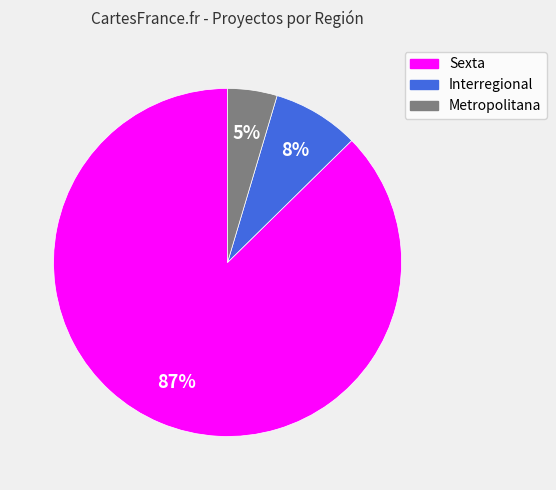

What is the ratio of the value at Metropolitana to the value at Interregional?

0.6